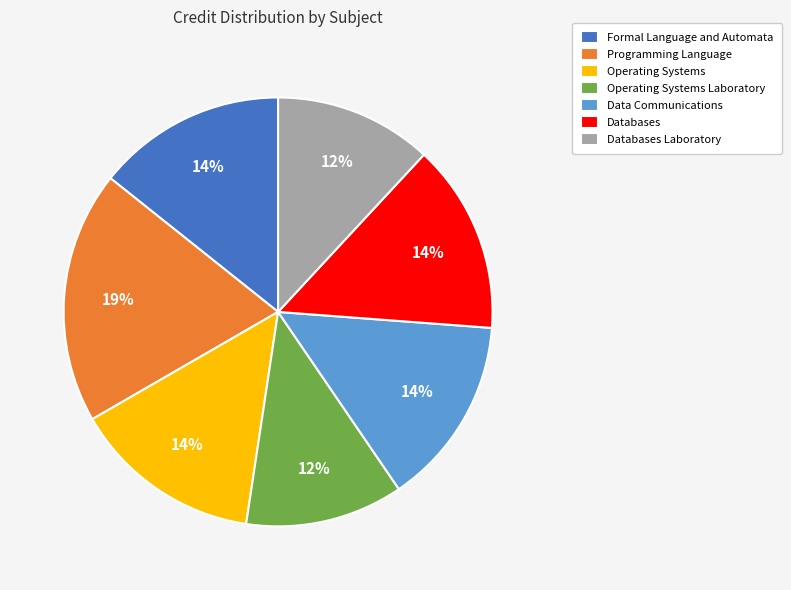

Between Databases and Operating Systems Laboratory, which is larger?

Databases